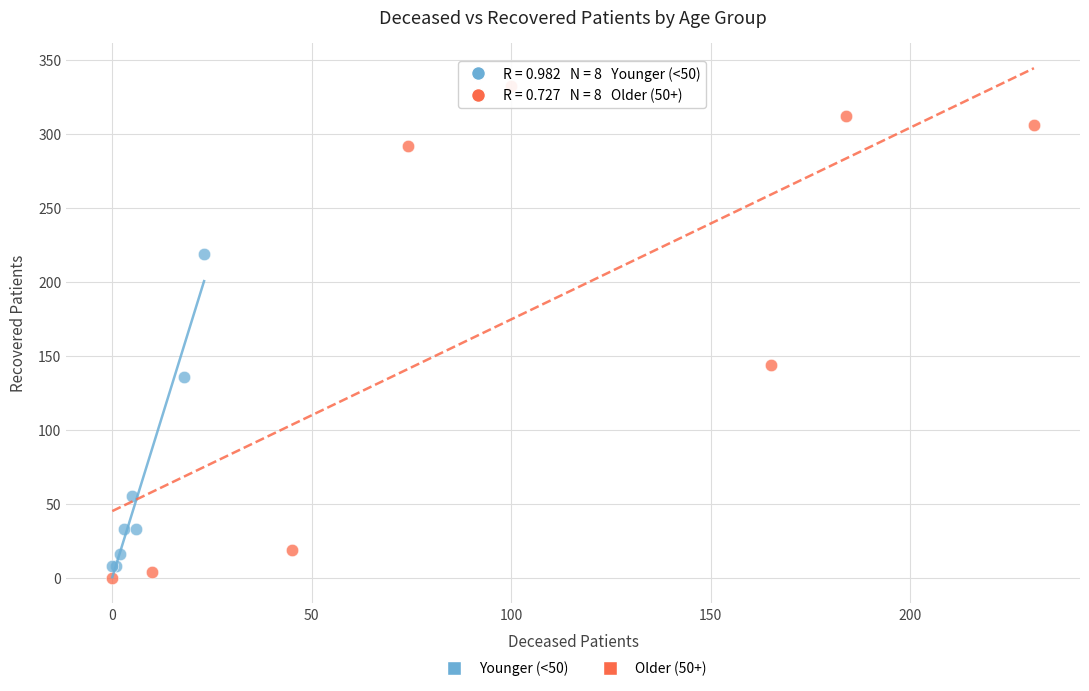

Which series reaches the maximum Y coordinate?

Older (50+)